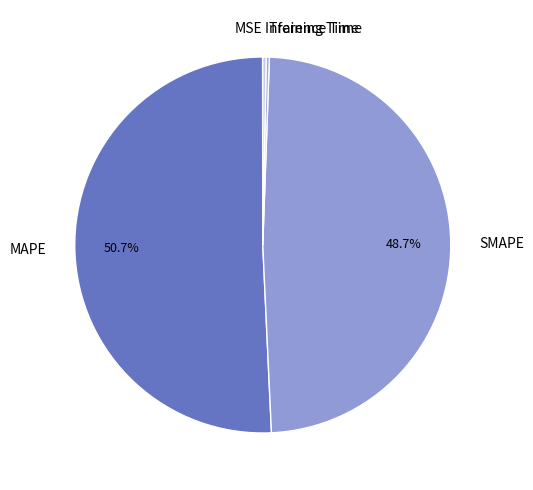

What percentage is NOT represented by SMAPE?

51.3%